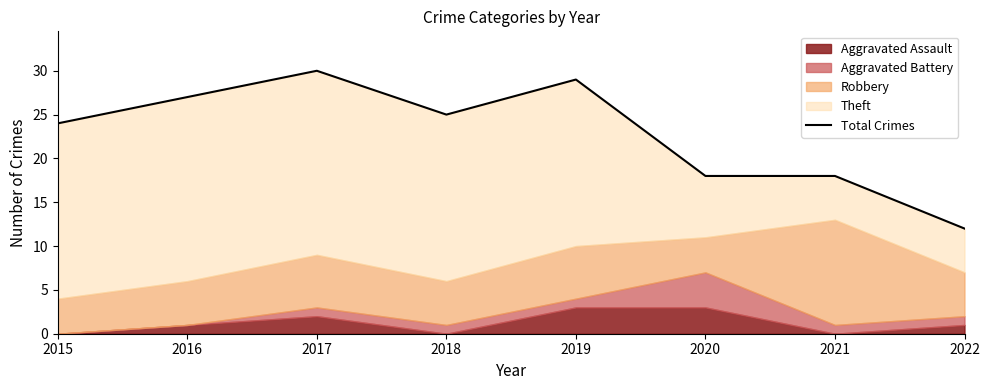

What is the value of the 4th point from the left?

25